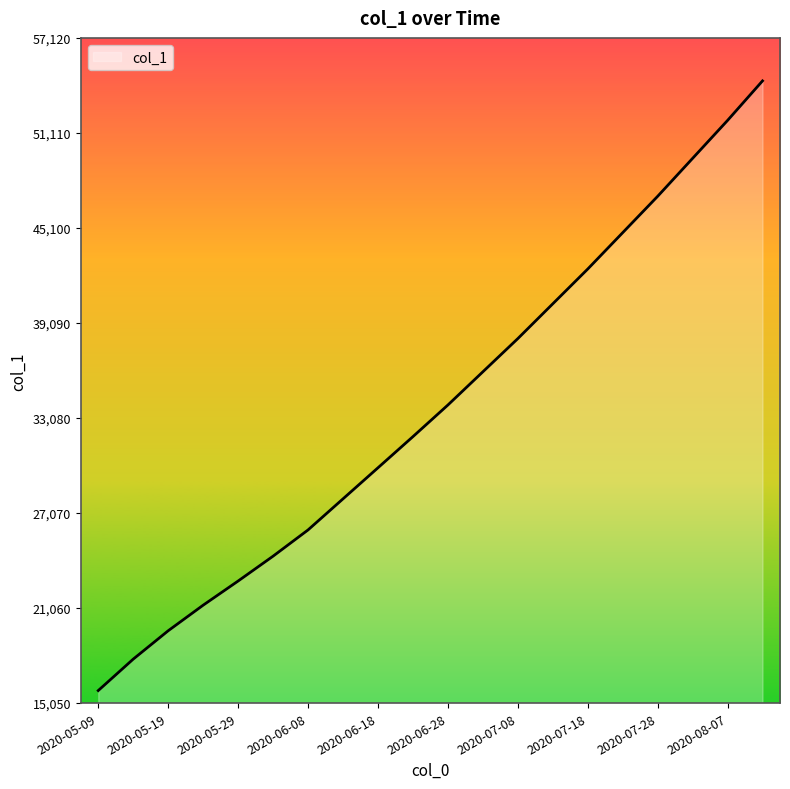

What is the difference between the maximum and minimum values?

38557.4